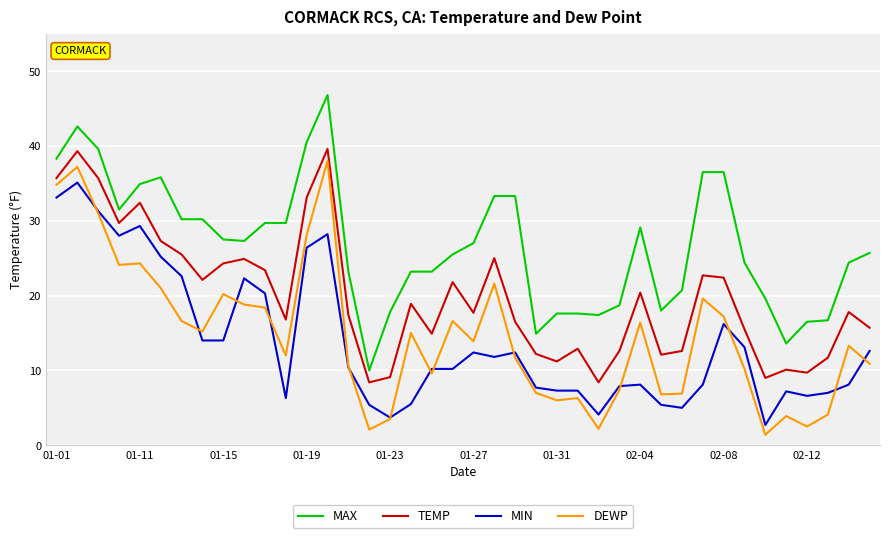

True or false: MAX and DEWP intersect in this chart.

False